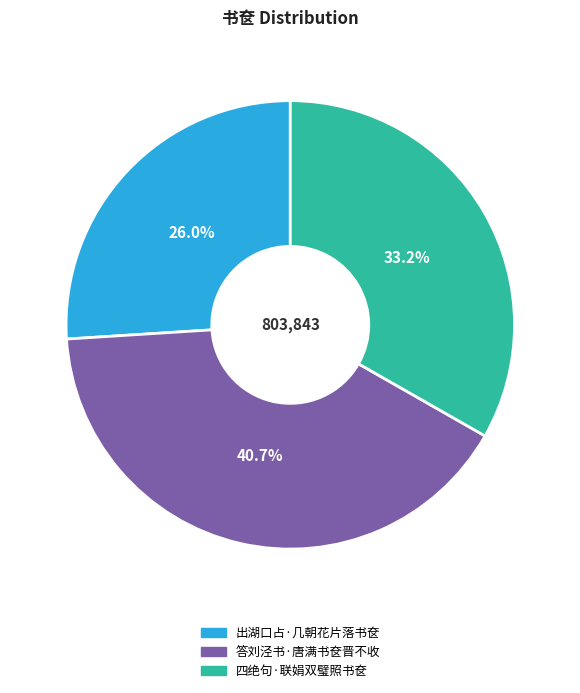

Which category has the biggest portion of the pie?

答刘泾书·唐满书奁晋不收